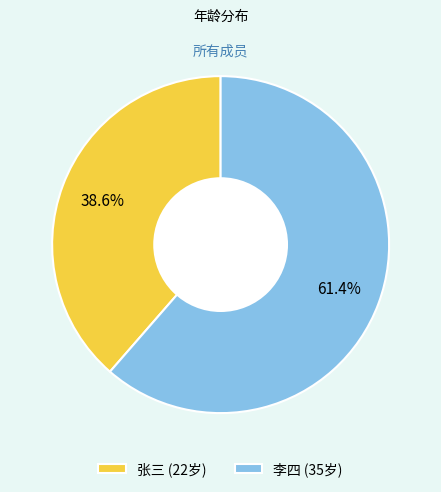

Rank the categories by value from lowest to highest.

张三, 李四